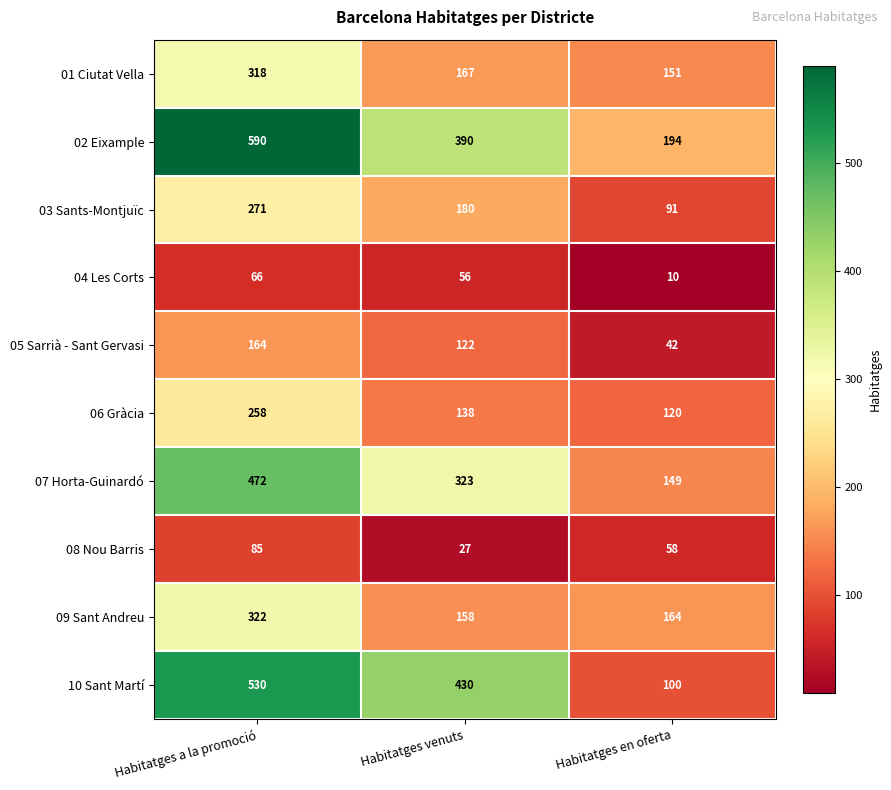

The 09 Sant Andreu series shows 94 at Habitatges en oferta. True or false?

False